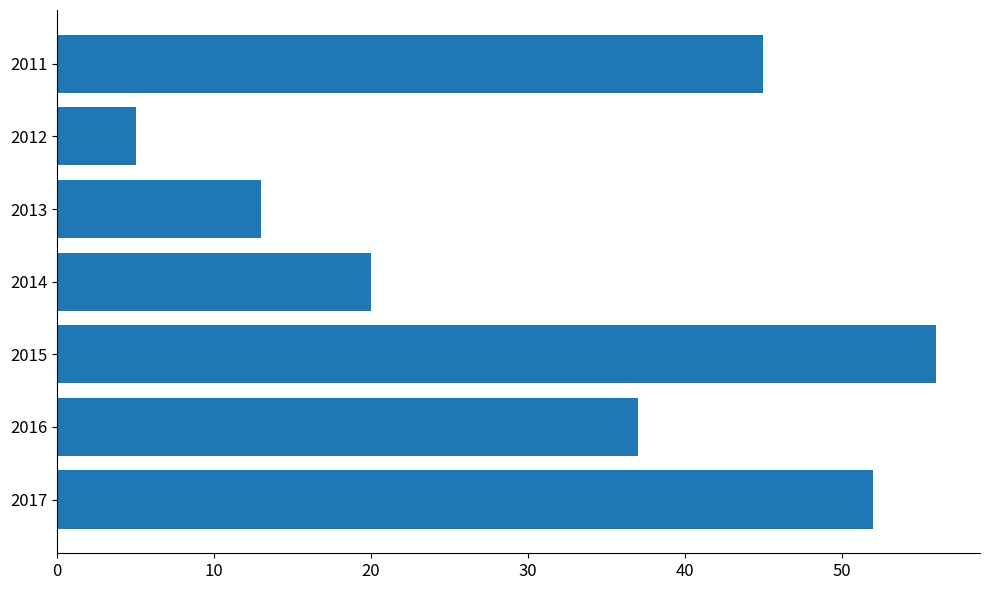

What is the sum of the values at 2012 and 2016?

42